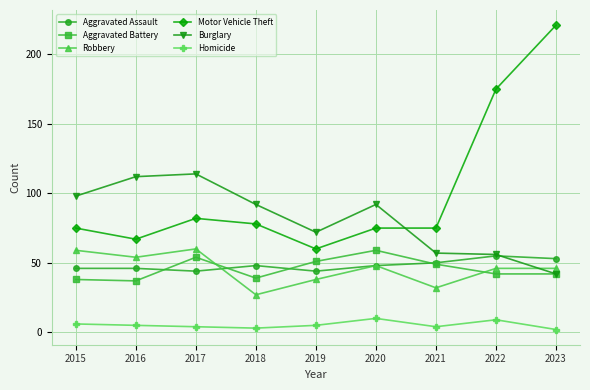

What is the average value of the Homicide series?

5